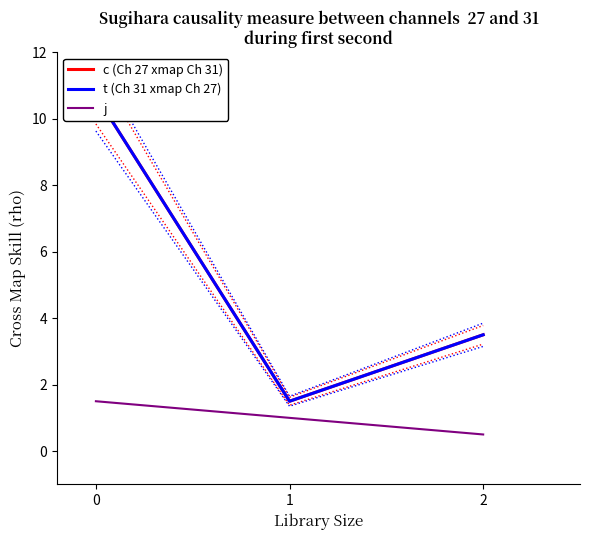

What is the highest value of the j series?

1.5